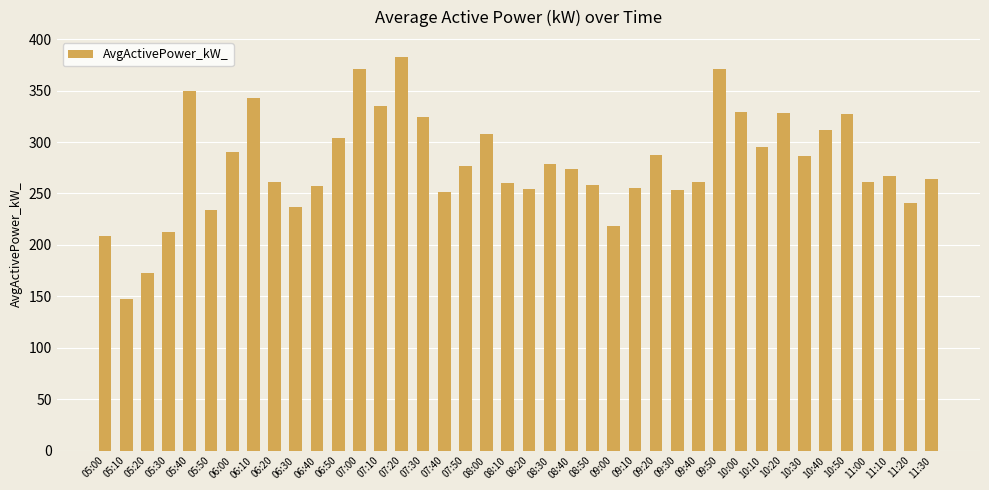

Does the chart contain stacked bars?

No